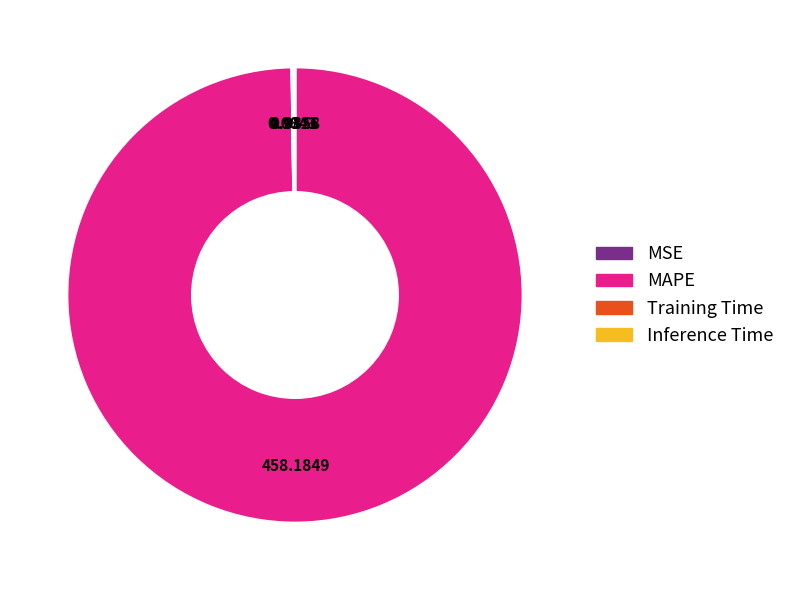

Which category accounts for the majority?

MAPE